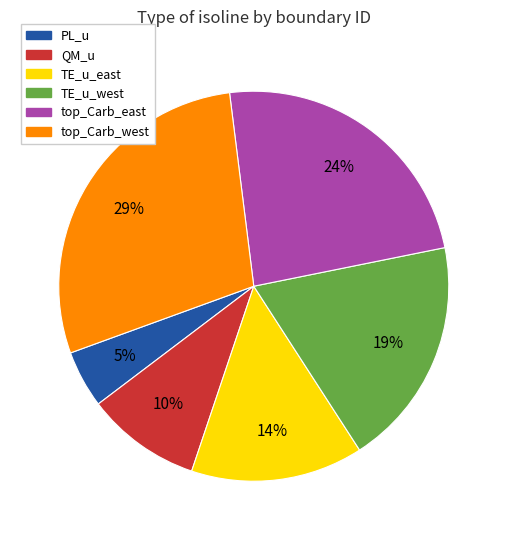

What percentage is the TE_u_west slice, to the nearest percent?

19%